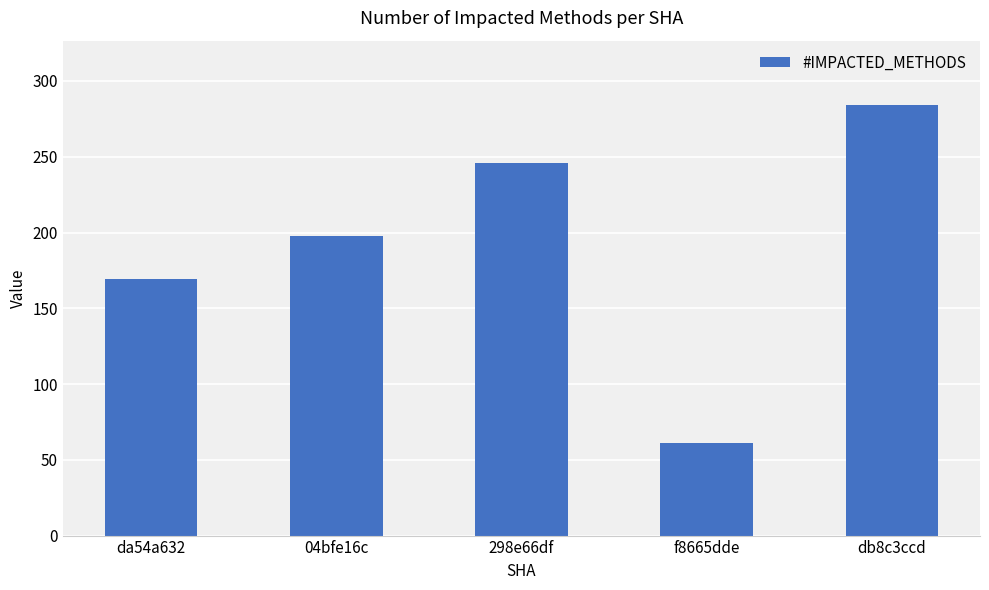

Rank the categories by value from highest to lowest.

db8c3ccd, 298e66df, 04bfe16c, da54a632, f8665dde